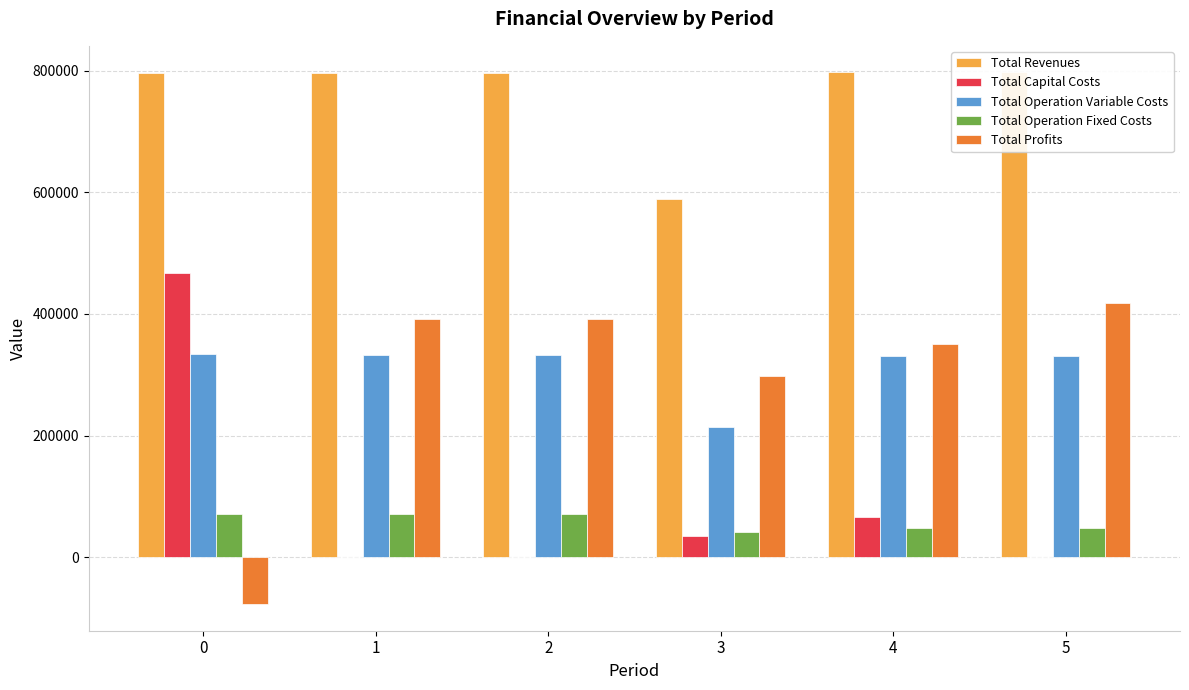

What is the spread (max minus min) of values at 5?

796886.7